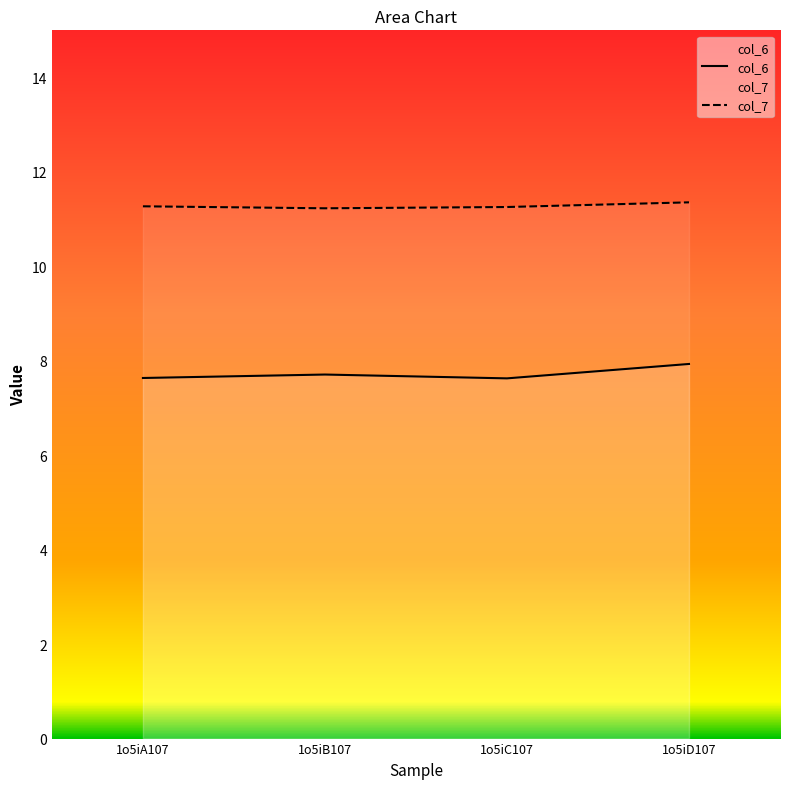

Reading left to right, list all the values displayed in this chart.

col_6: 7.6	7.7	7.6	7.9
col_7: 11.3	11.2	11.3	11.4